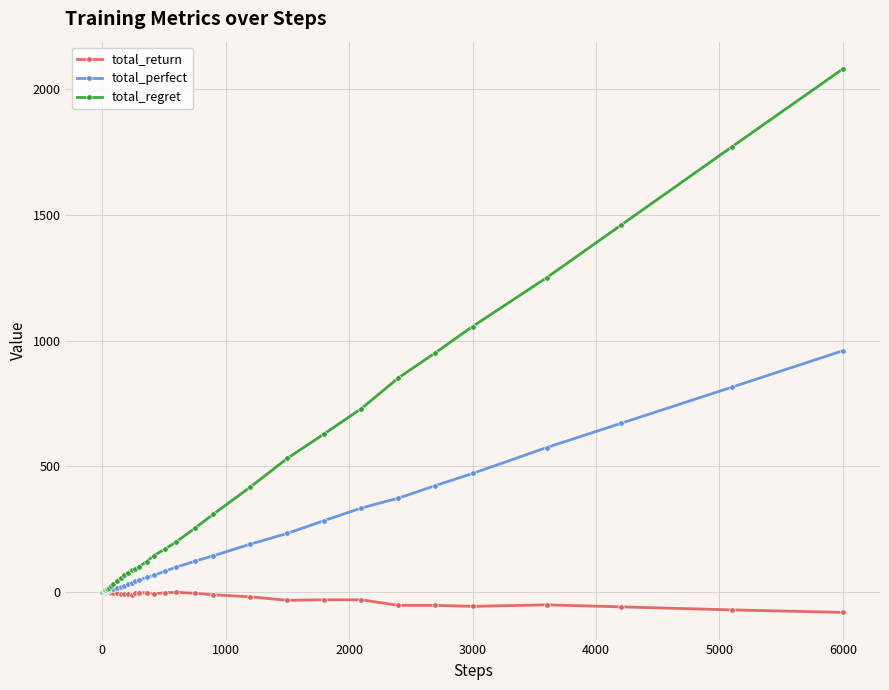

List the series in order of their peak value, lowest first.

total_return, total_perfect, total_regret